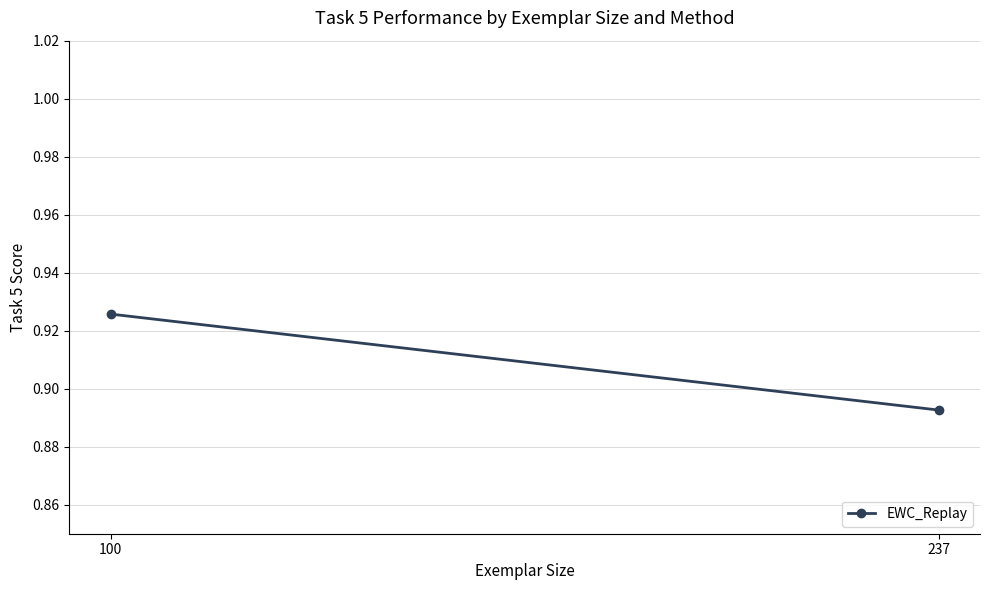

True or false: the data shows 0.9 at 237.

True